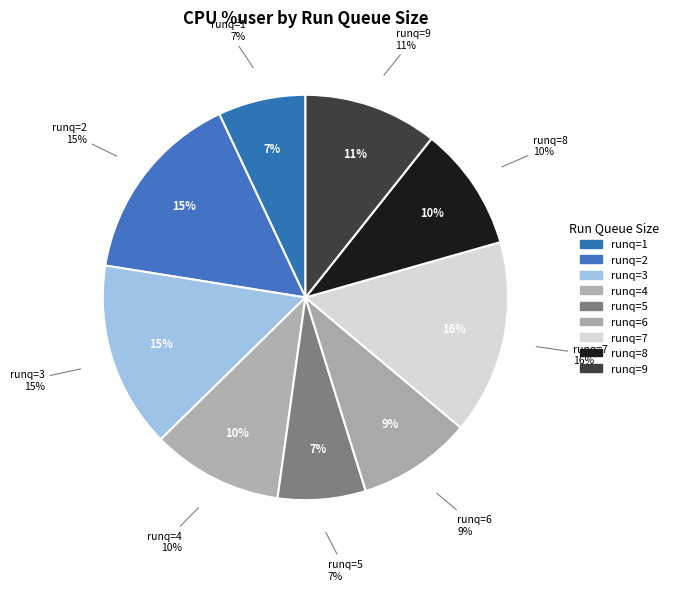

Count the number of slices in the pie.

9